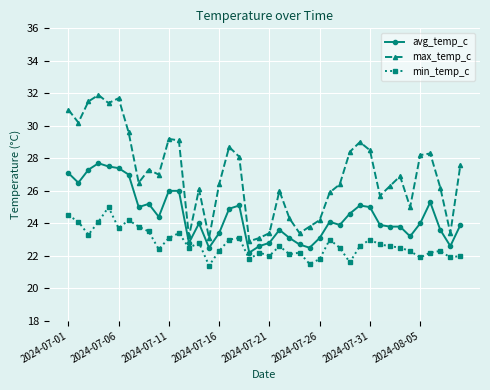

Count the number of data series in this chart.

3